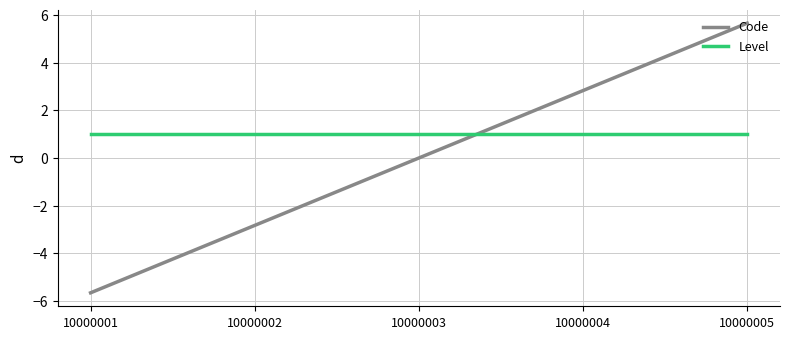

Which series has the widest spread of values?

Code